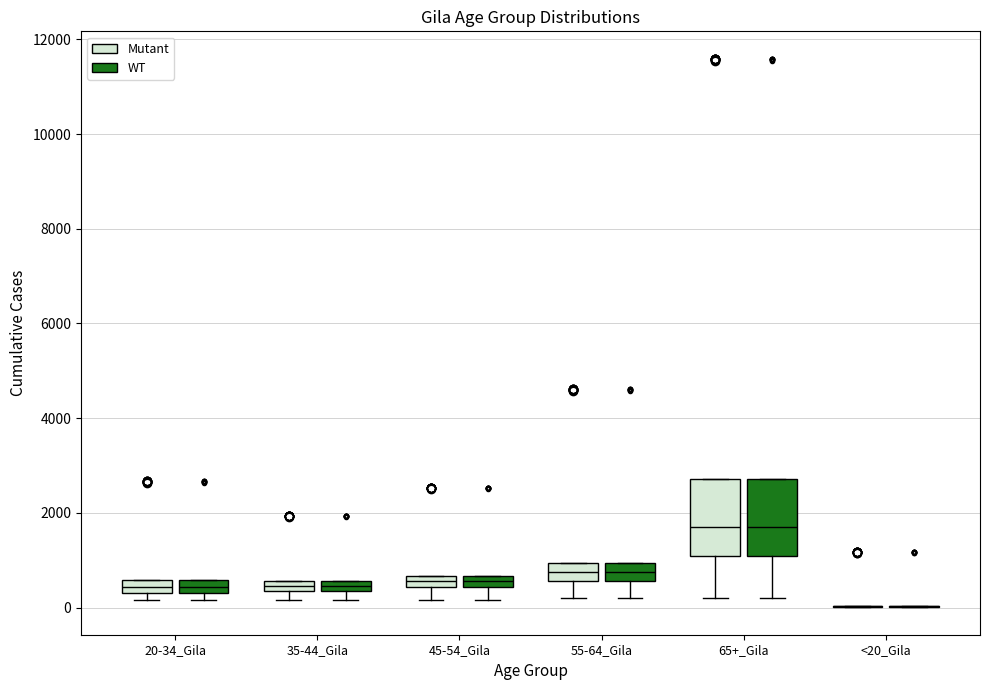

Where is the upper edge of the box for 20-34_Gila (WT) on the y-axis? The values are not printed on the chart, so give them approximately, as read against the axis.

600